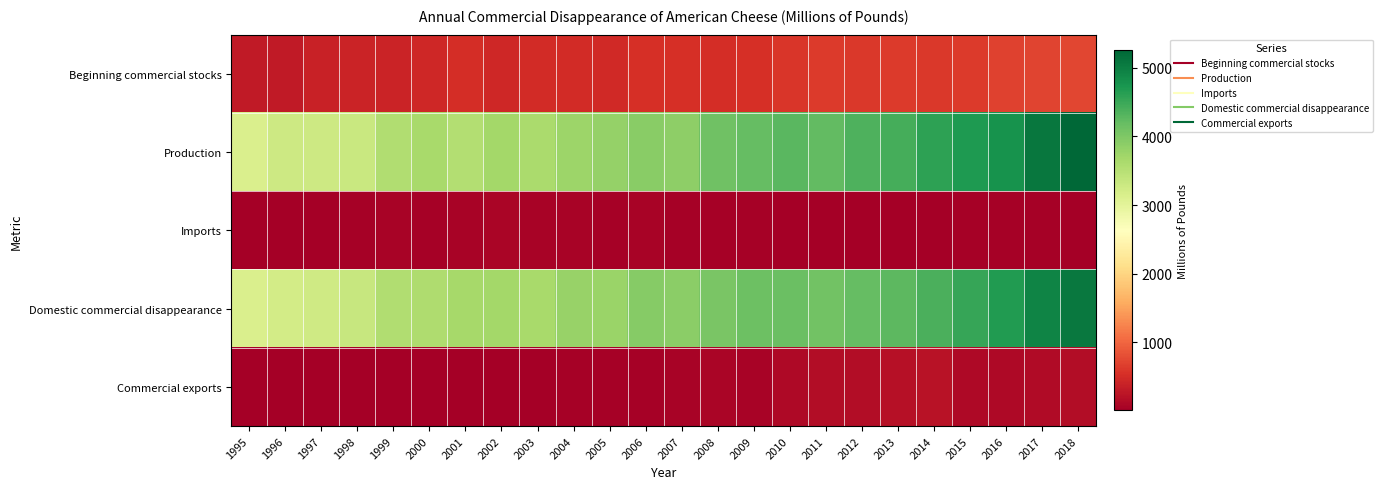

Which has a higher value, 2000 or 2006?

2006